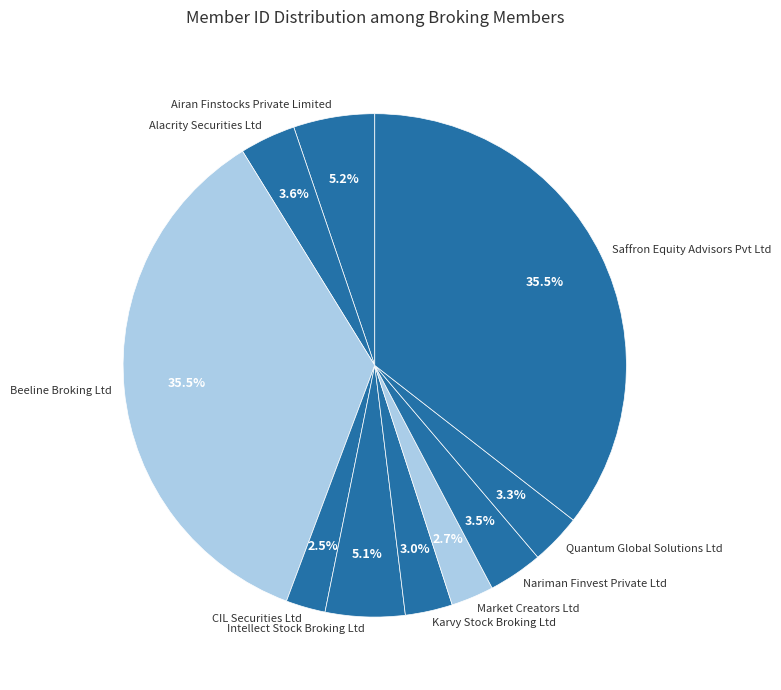

What portion of the pie excludes Intellect Stock Broking Ltd?

94.9%